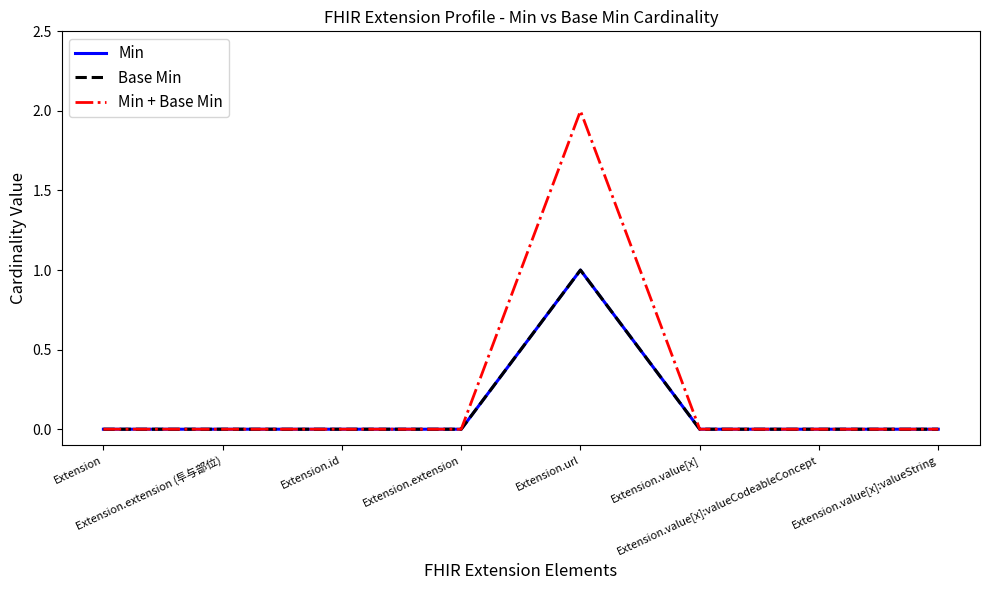

What are all the series names shown in the legend?

Min, Base Min, Min + Base Min